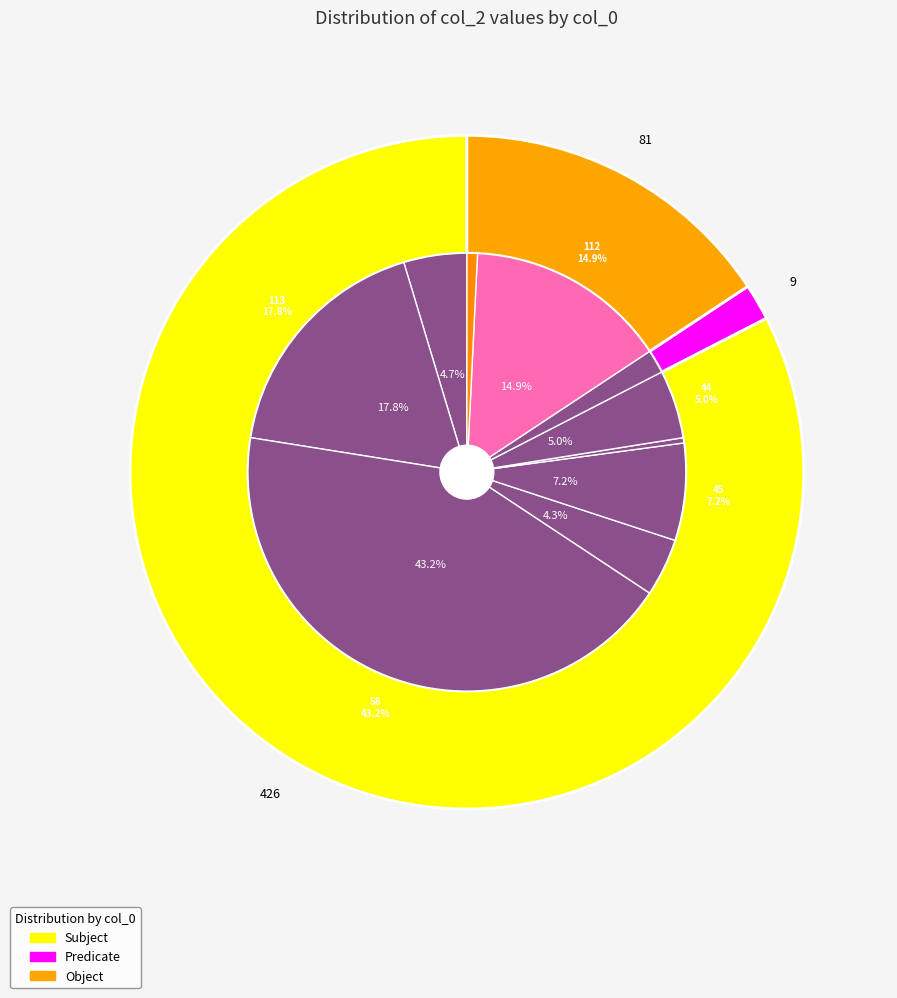

What percentage is the 112 slice, to the nearest percent?

15%